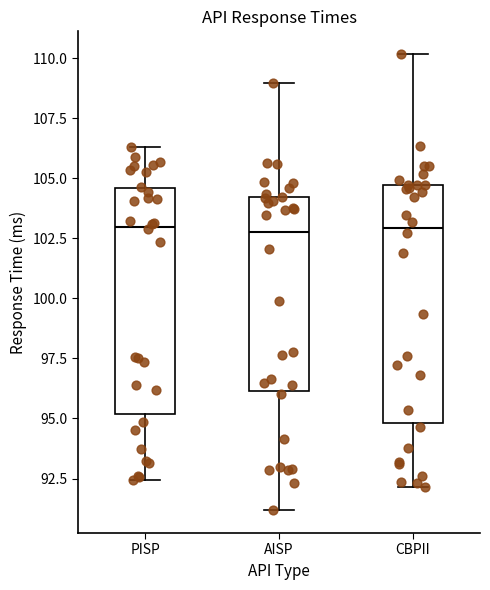

Reading left to right, read every box against the y-axis: the position of its median line, the range the box covers, and the ends of its whiskers. The values are not printed on the chart, so give them approximately, as read against the axis.

PISP: median 103.0, box 95.0 to 104.5, whiskers 92.5 to 106.5
AISP: median 103.0, box 96.0 to 104.0, whiskers 91.0 to 109.0
CBPII: median 103.0, box 95.0 to 104.5, whiskers 92.0 to 110.0